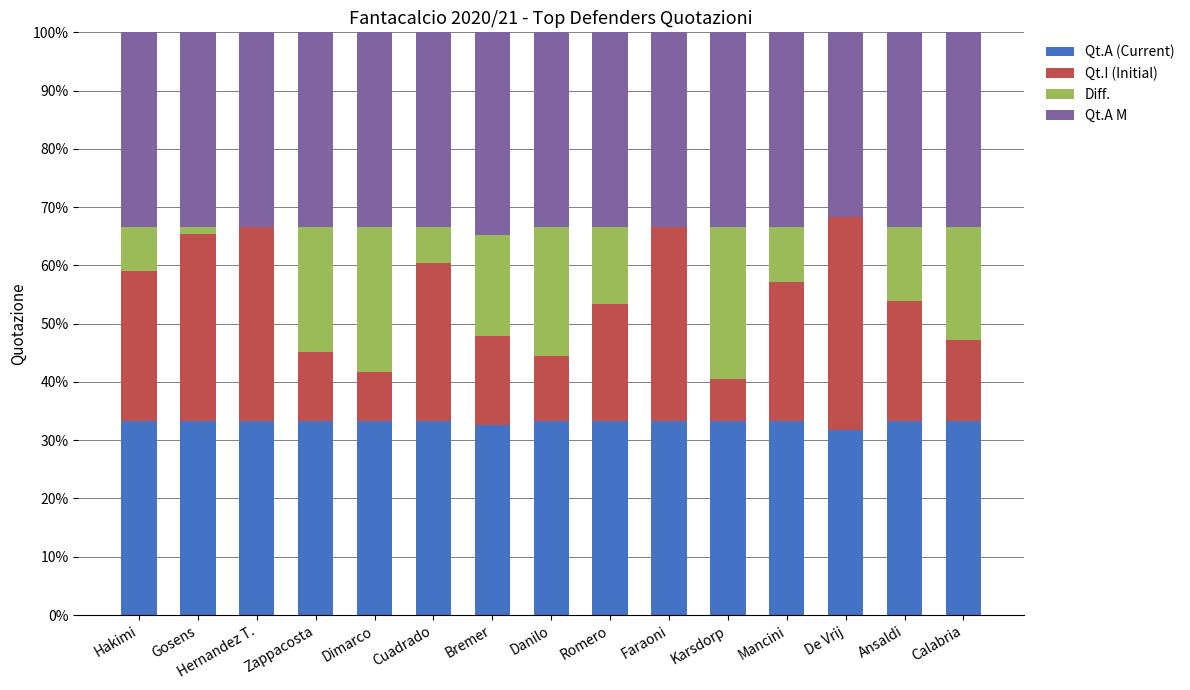

What is the maximum value for Qt.A (Current)?

33.3